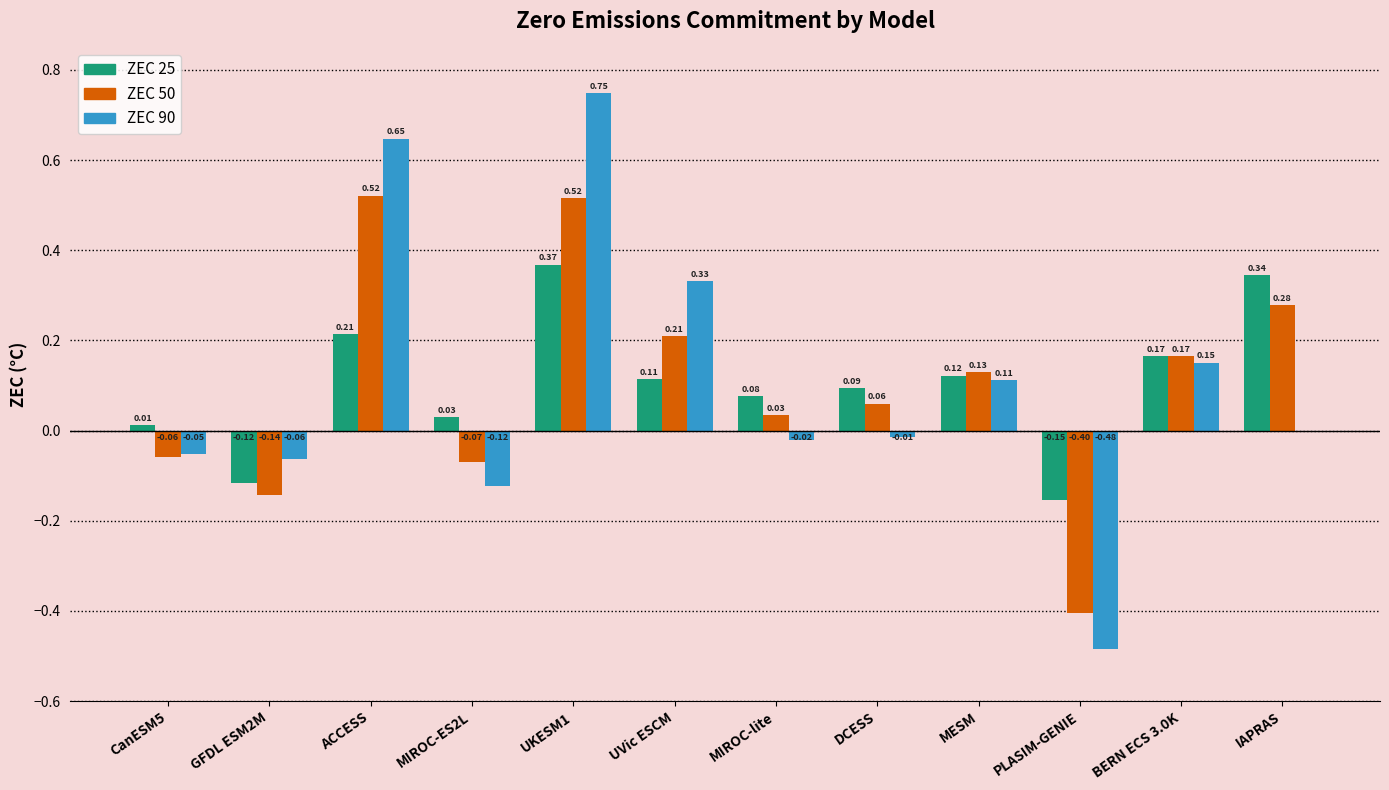

How many values in ZEC 90 are above zero?

5